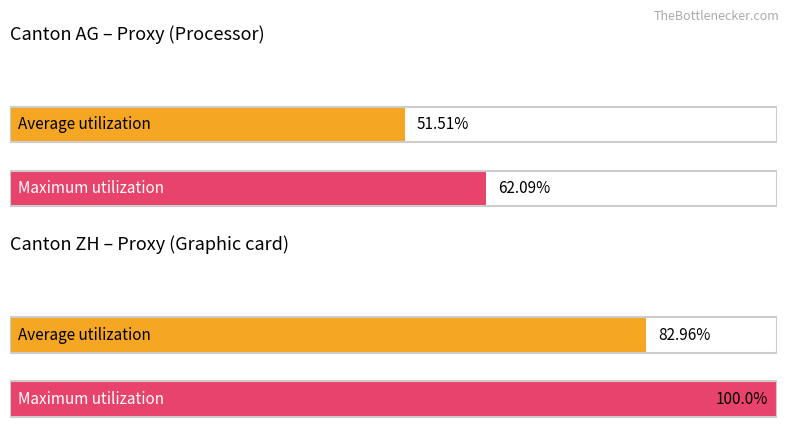

What is the average value of the Maximum utilization series?

81.0